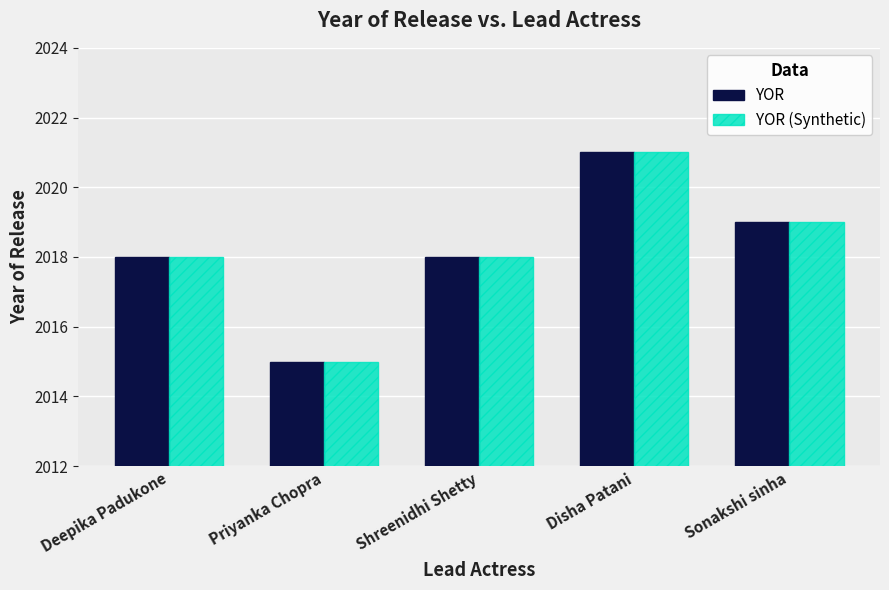

What is the lowest value of the YOR series?

2015